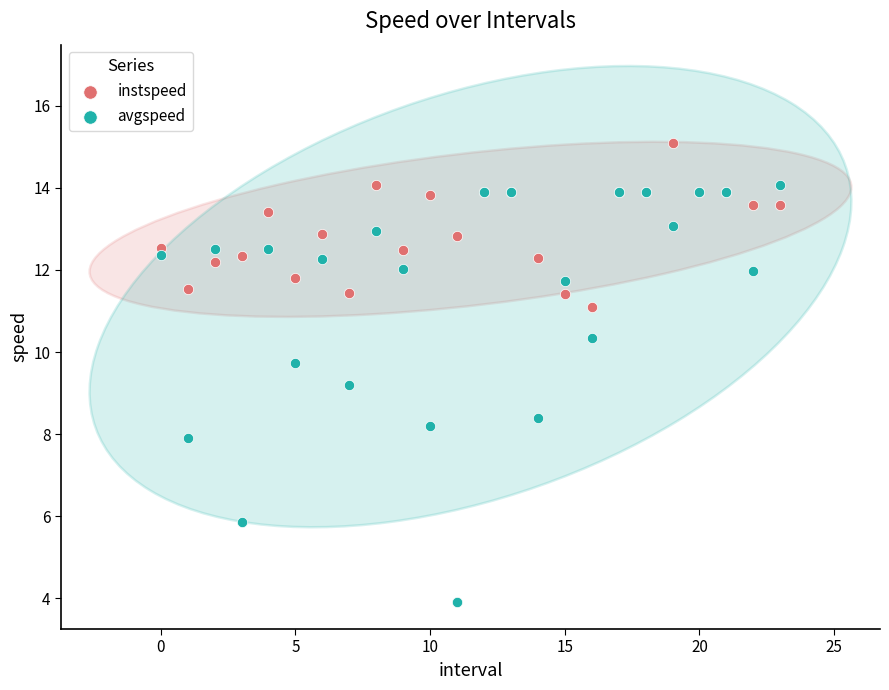

Across all series, what Y value is closest to 9?

9.2